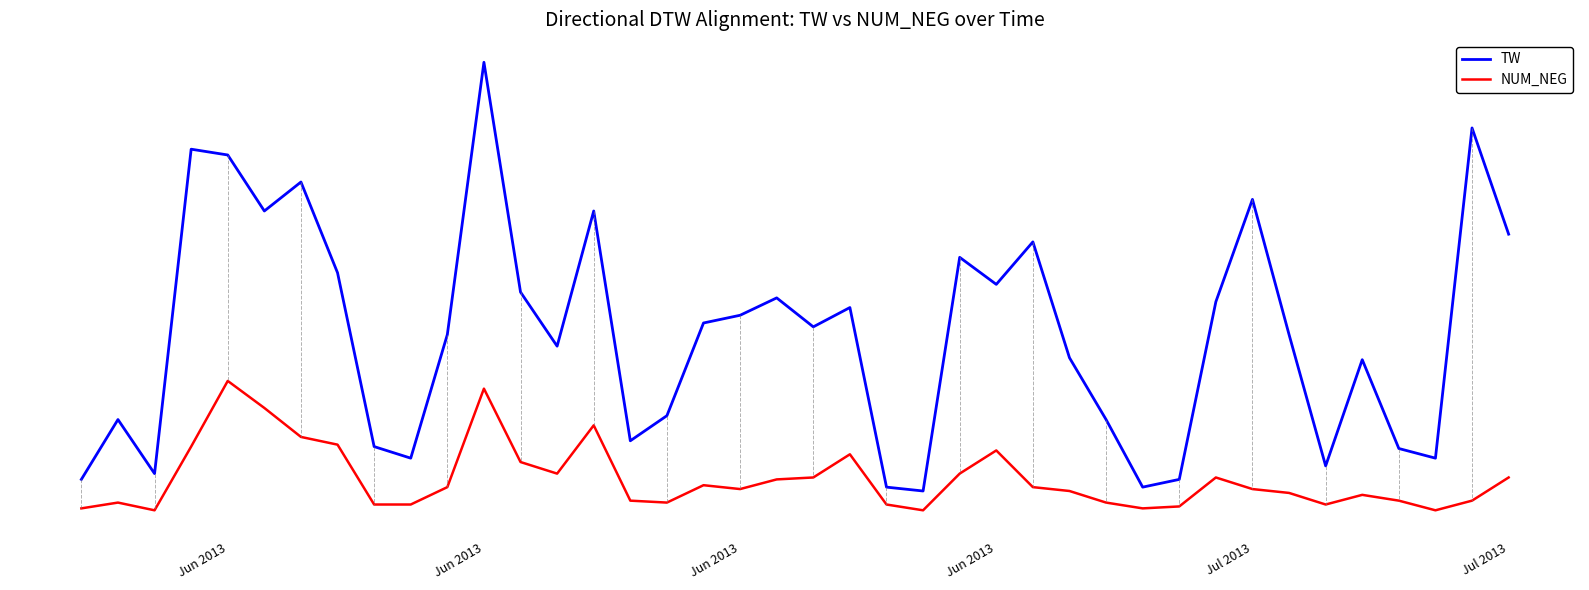

What are all the series names shown in the legend?

TW, NUM_NEG